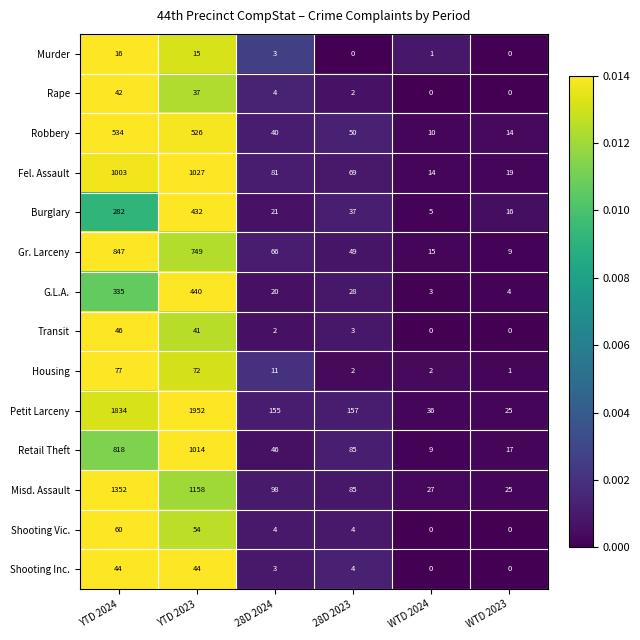

At which category is the sum across all series the highest?

YTD 2023